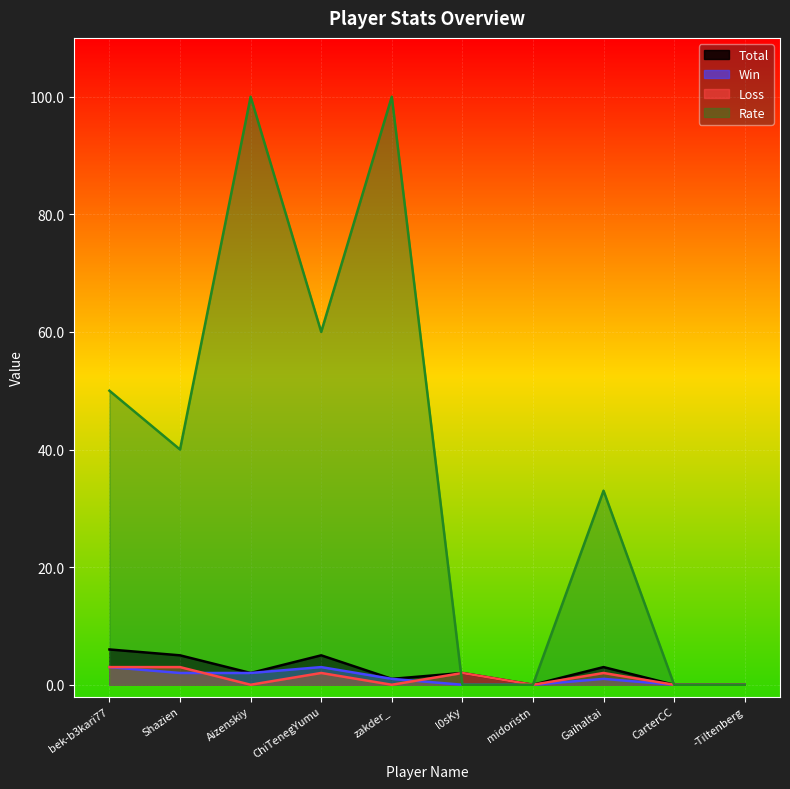

Between CarterCC and -Tiltenberg, which series saw the biggest shift?

Total